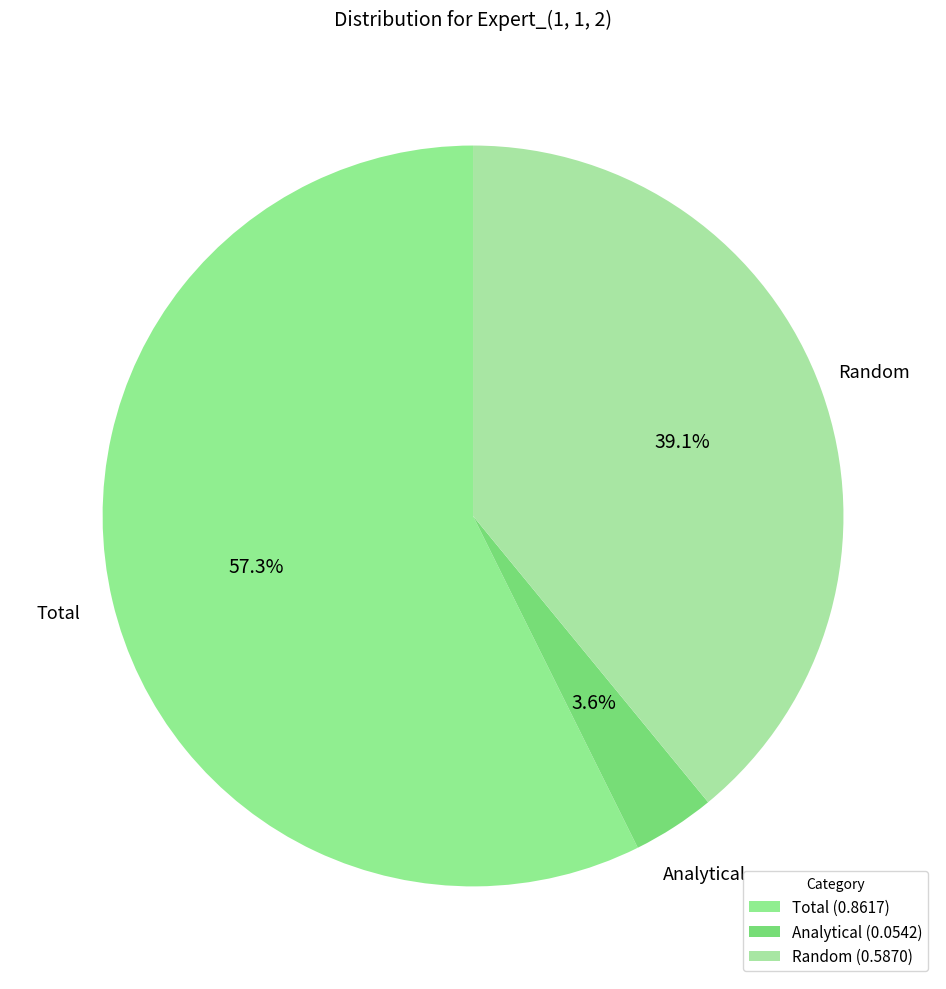

Does Analytical represent more than half of the total?

No